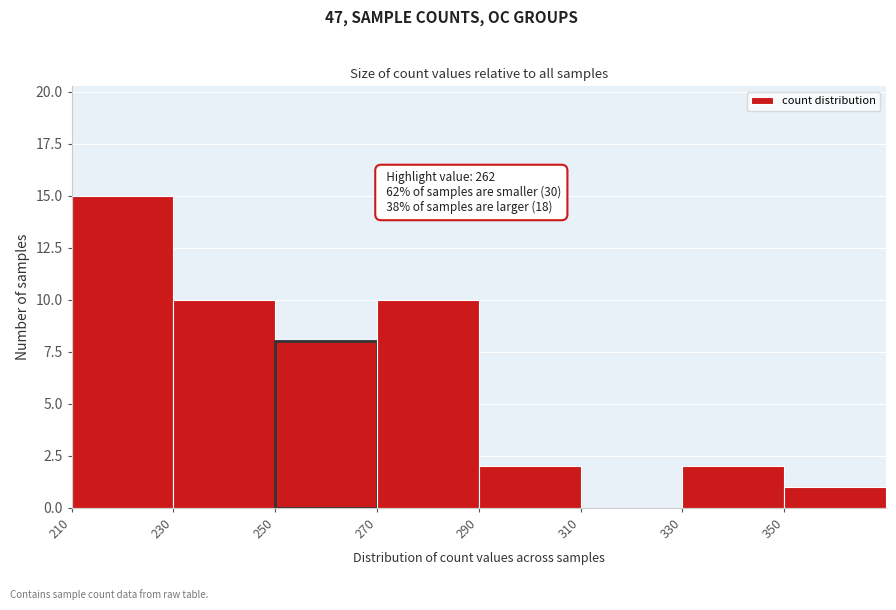

Over which range of the x-axis is the bar tallest?

210 to 230